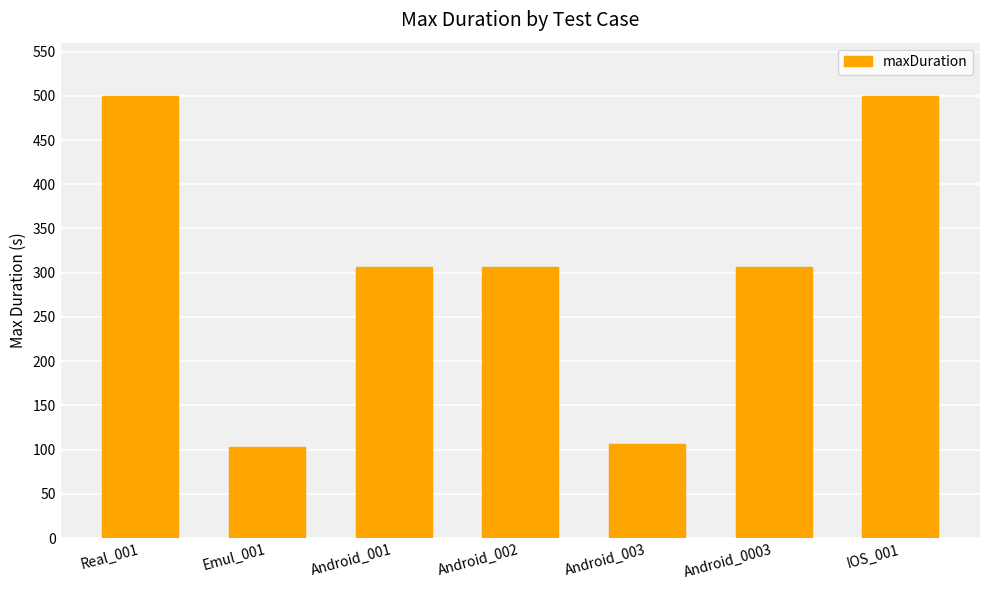

The chart shows a value of 52 at Android_003. True or false?

False